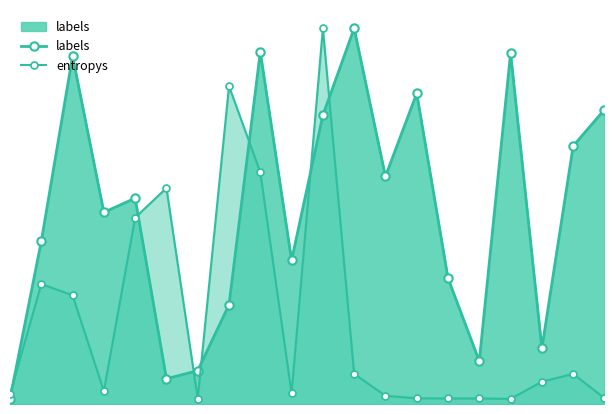

Reading right to left, extract all data points from this chart.

labels: 688.0	603.0	130.0	820.0	100.0	294.0	726.0	532.0	878.0	675.0	336.0	823.0	232.0	78.0	59.0	481.0	448.0	813.0	380.0	12.0
entropys: 13.6	70.4	52.1	12.0	12.9	12.9	13.3	19.2	70.4	878.0	24.7	541.6	742.9	12.7	504.8	435.5	30.3	254.0	280.4	22.2